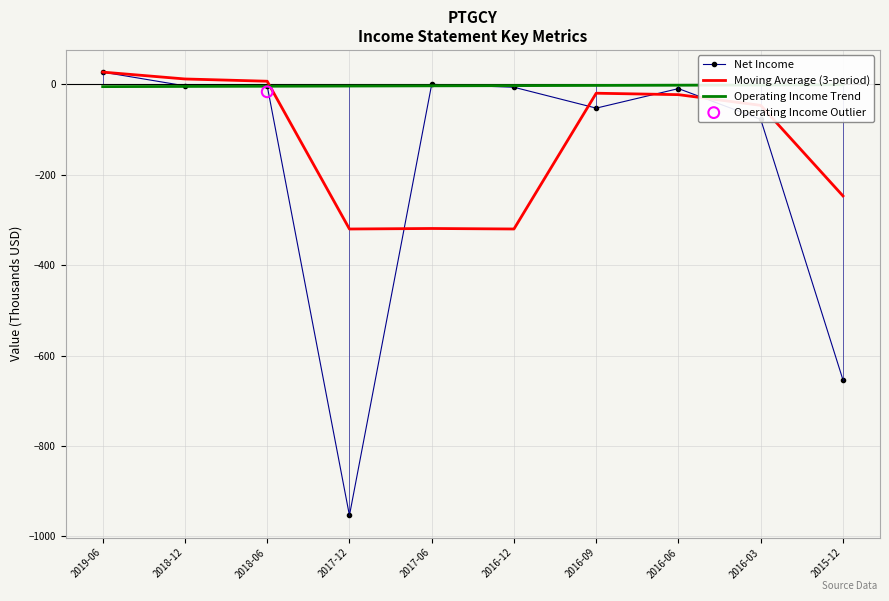

Which series has the largest Y range (max minus min)?

Net Income